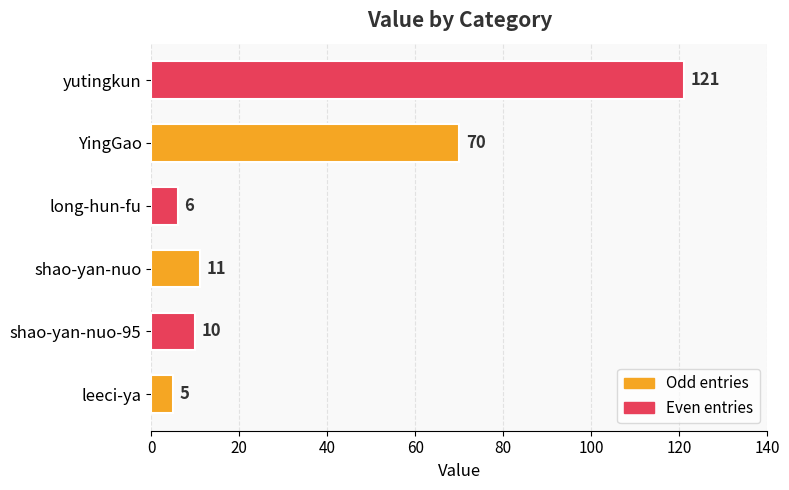

Which category has the highest value across all series?

yutingkun